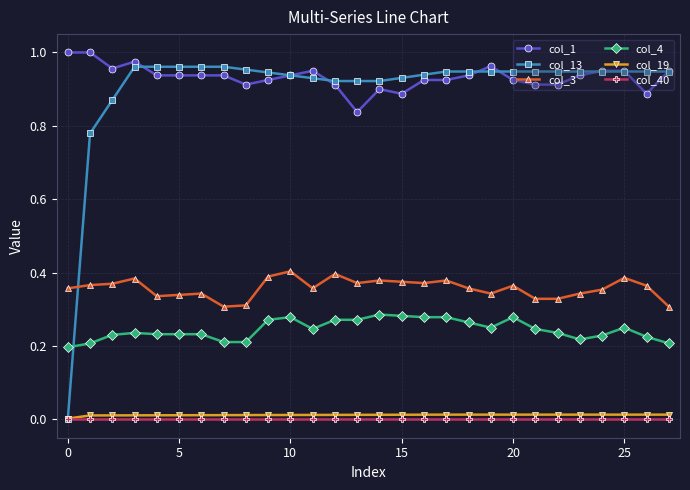

Rank the series by their maximum value, from lowest to highest.

col_40, col_19, col_4, col_3, col_13, col_1